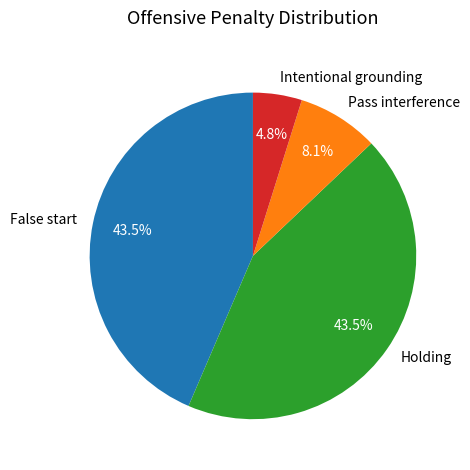

How many slices are in this pie chart?

4